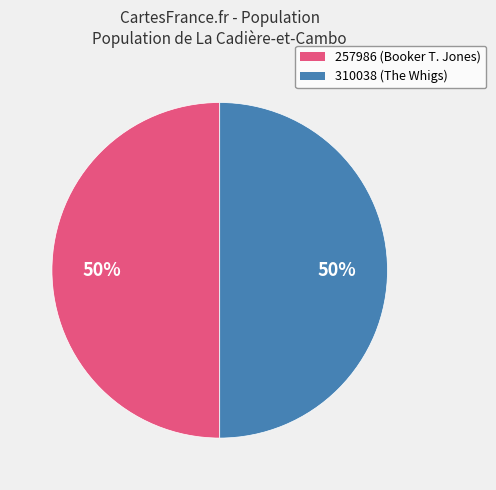

What is the ratio of the value at 257986 to the value at 310038?

1.0